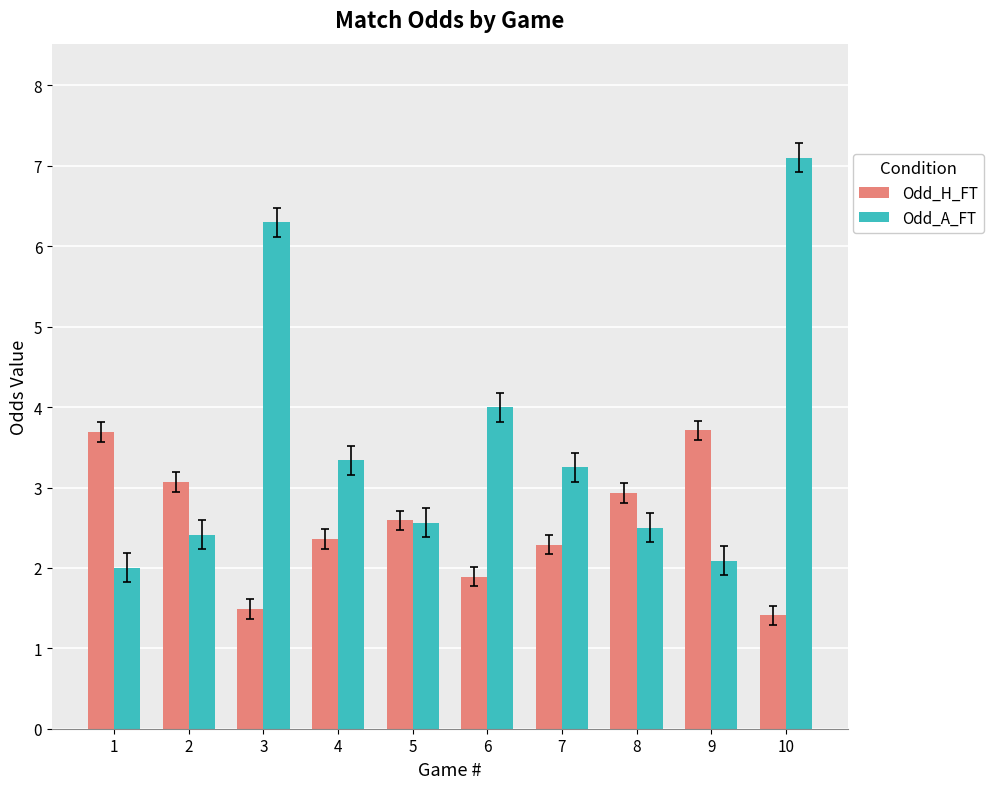

How many data points in Odd_H_FT are less than 2?

3